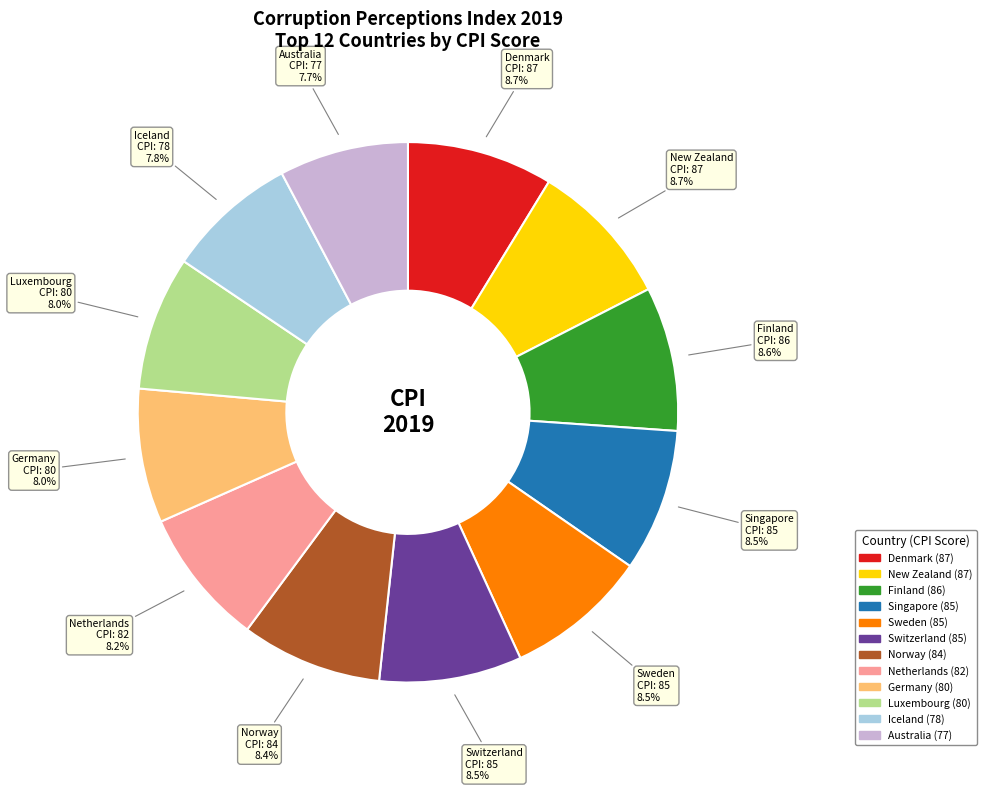

Combined, what portion of the pie is Luxembourg and Iceland?

15.9%